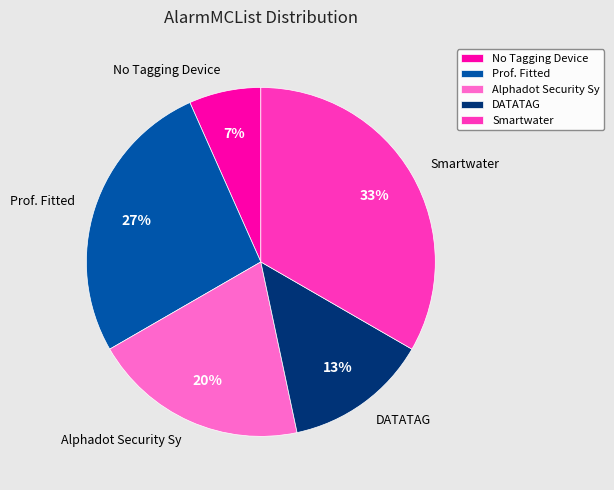

Approximately how many times larger is the value at No Tagging Device compared to DATATAG?

0.5